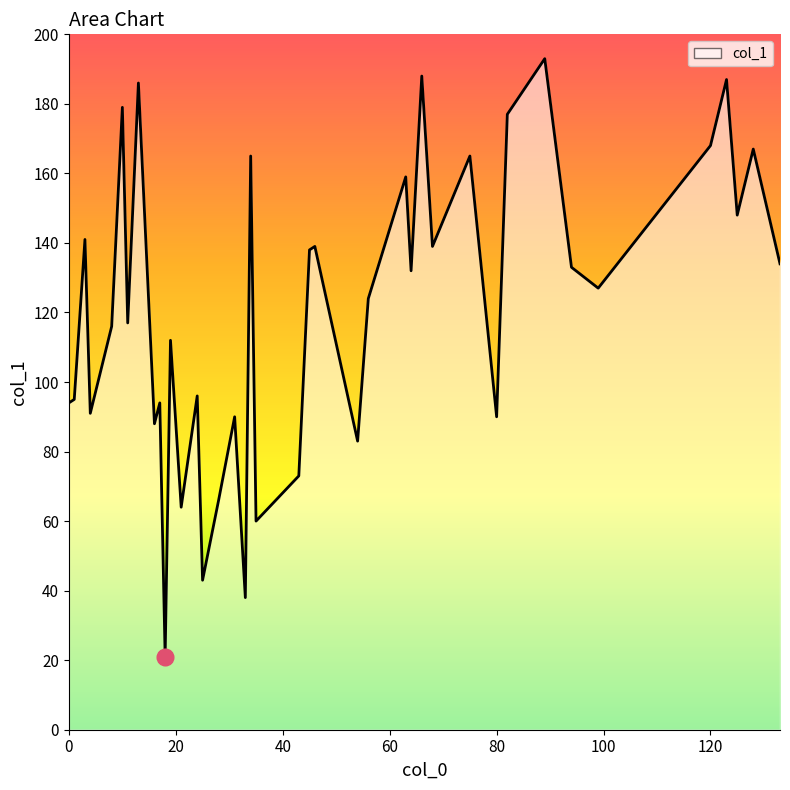

Is it true that the value at 120 is 168?

True